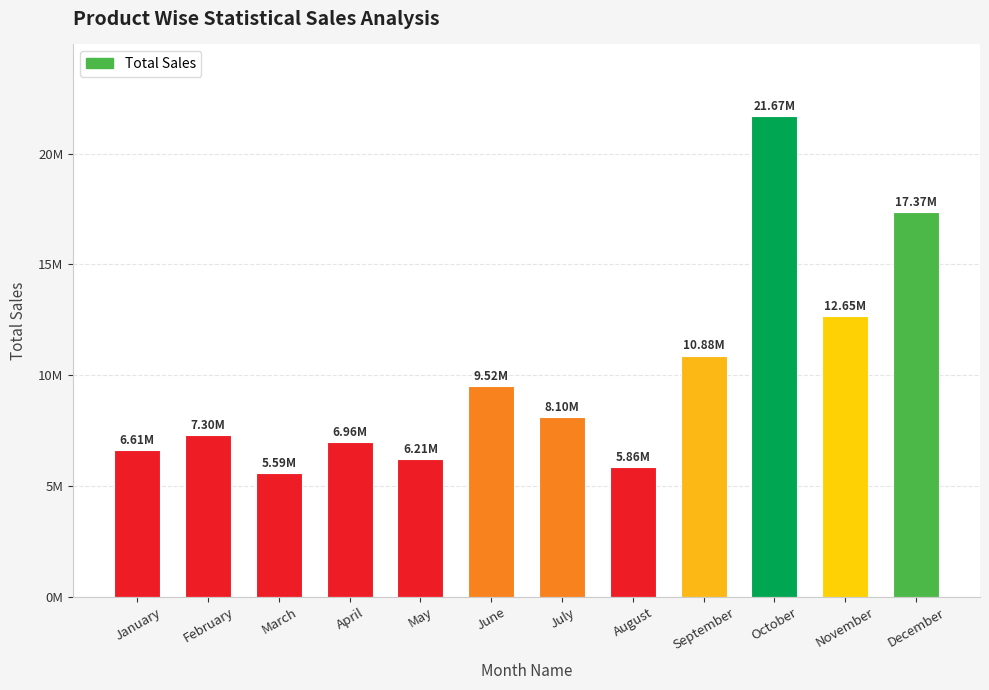

Does the chart contain any negative values?

No